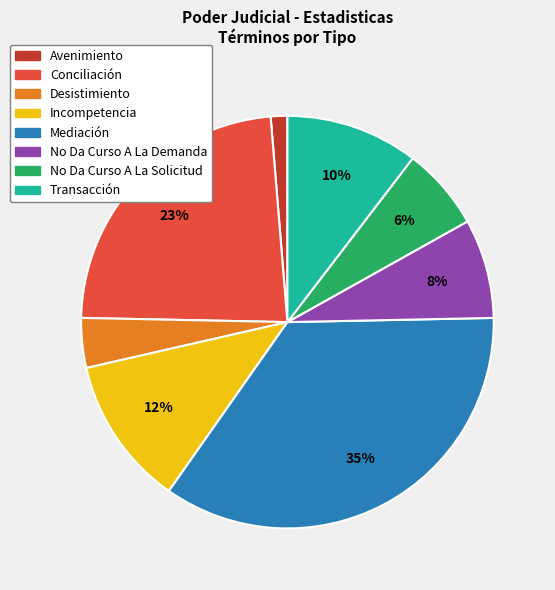

To the nearest percent, what is the combined percentage of No Da Curso A La Demanda and Mediación?

43%